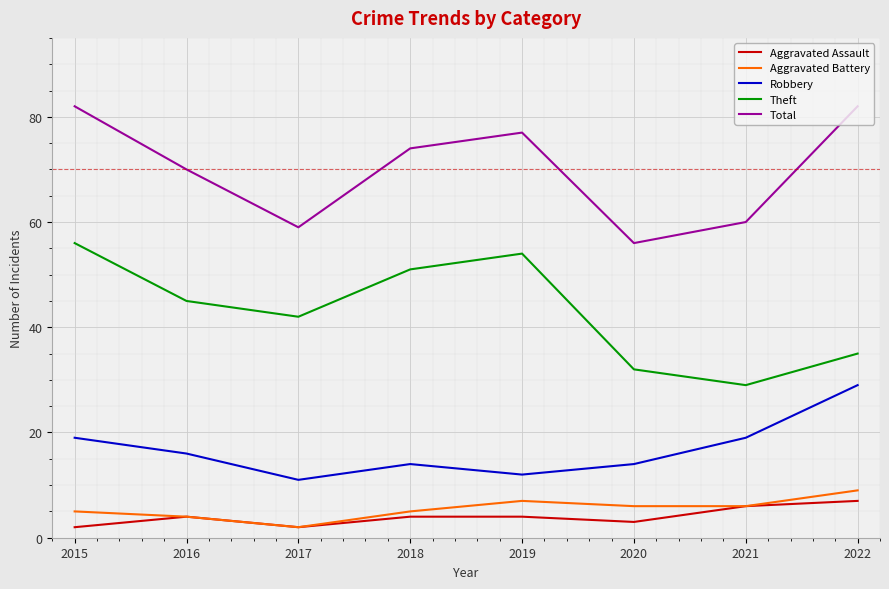

True or false: Aggravated Assault and Total cross at least once.

False